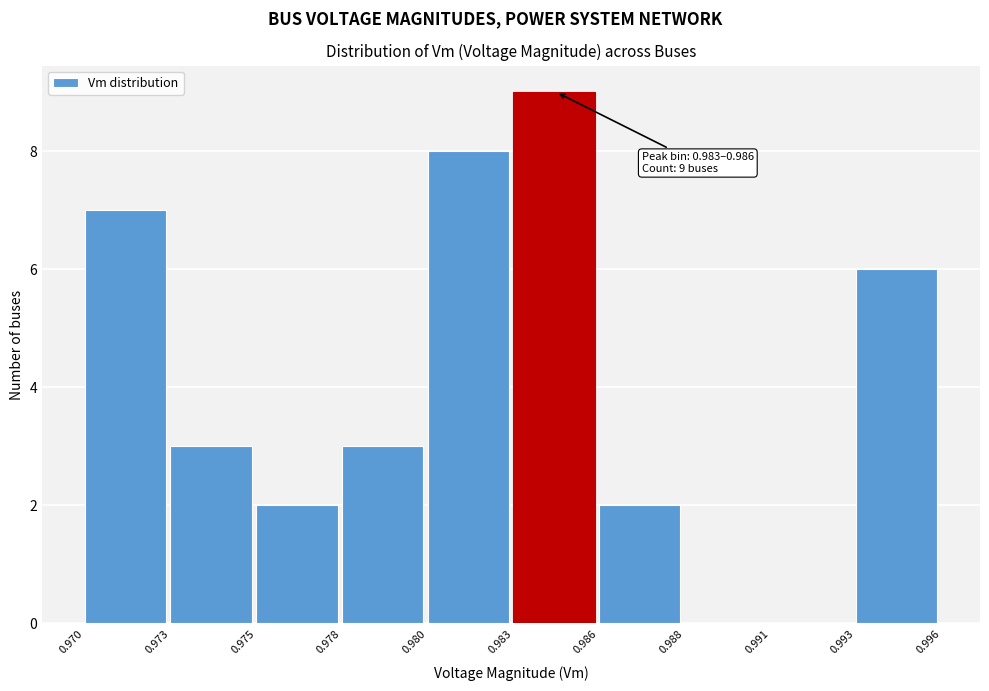

Reading right to left, extract all data points from this chart.

0.993=6	0.991=0	0.988=0	0.986=2	0.983=9	0.980=8	0.978=3	0.975=2	0.973=3	0.970=7